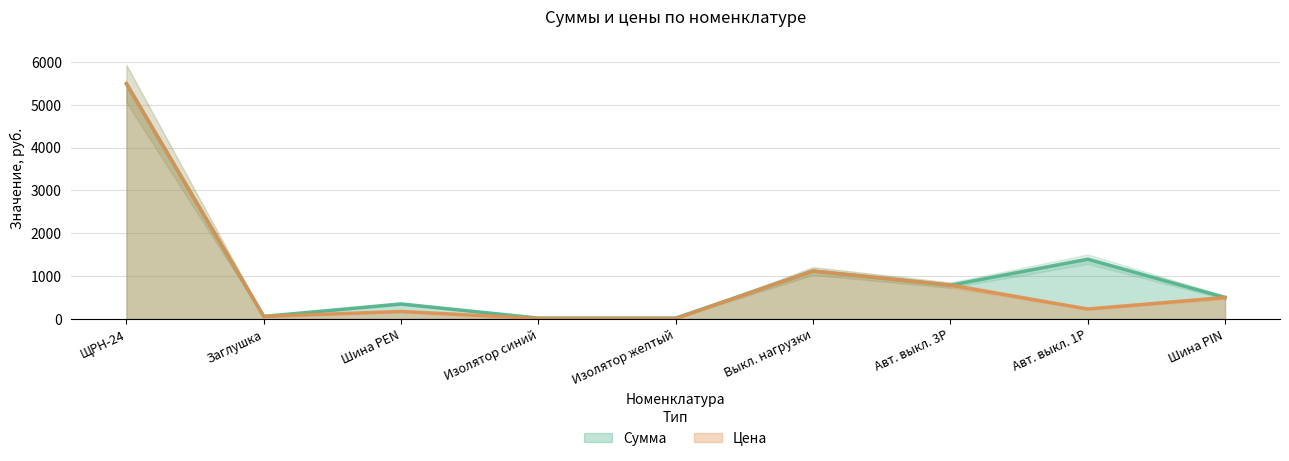

How many interior local peaks does the Сумма series have?

3